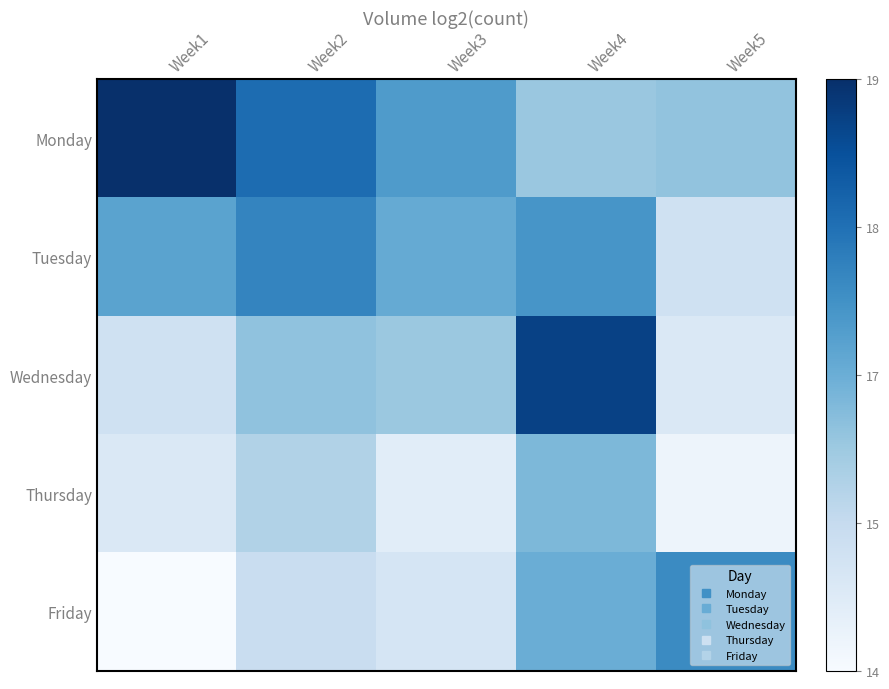

What is the total value across all series at Week5?

78.1